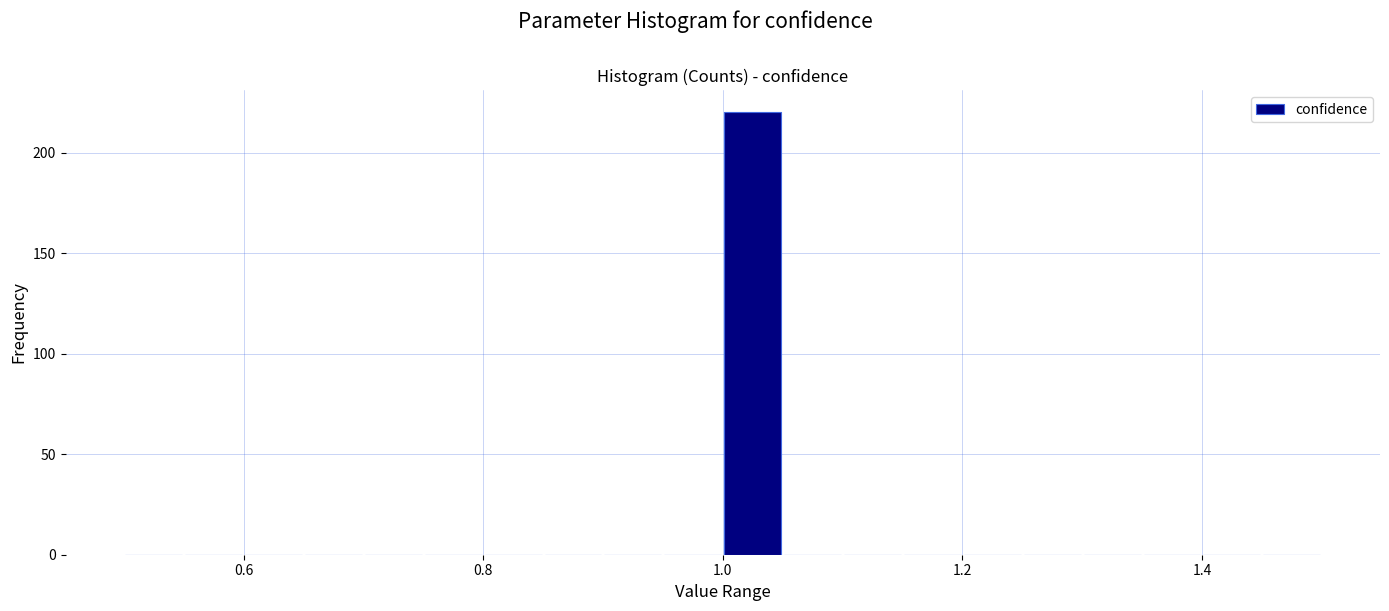

Around what value on the x-axis is the tallest bar? Give the approximate position of its centre, as read against the axis.

1.02